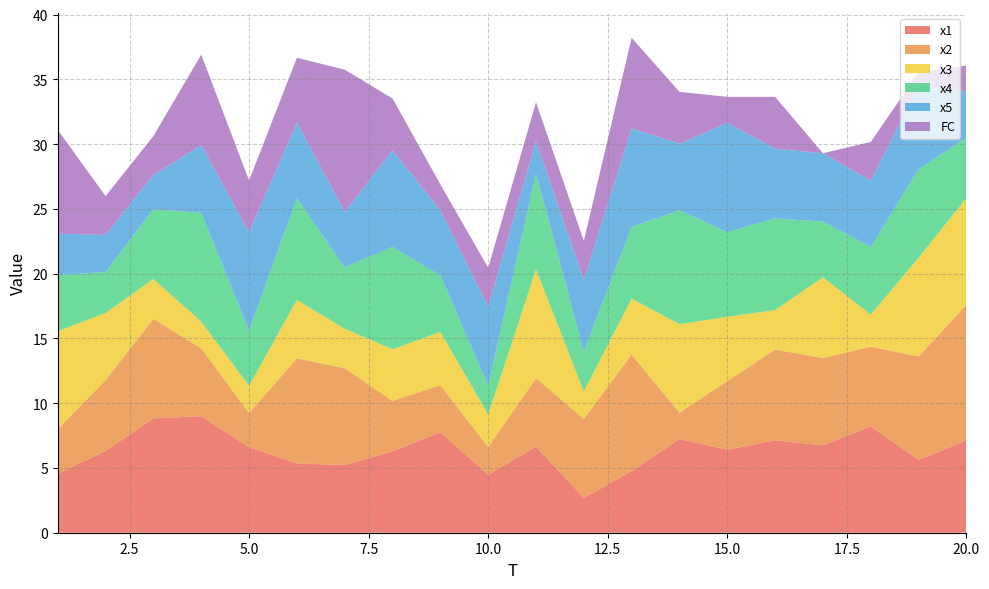

Reading right to left, extract all data points from this chart.

x1: 20=7.1	19=5.6	18=8.2	17=6.7	16=7.1	15=6.4	14=7.2	13=4.8	12=2.7	11=6.6	10=4.5	9=7.8	8=6.3	7=5.2	6=5.4	5=6.6	4=9.0	3=8.8	2=6.3	1=4.6
x2: 20=10.5	19=8.0	18=6.2	17=6.7	16=7.0	15=5.3	14=2.0	13=9.0	12=6.1	11=5.3	10=2.1	9=3.6	8=3.9	7=7.5	6=8.1	5=2.7	4=5.2	3=7.7	2=5.5	1=3.4
x3: 20=8.2	19=7.6	18=2.5	17=6.2	16=3.0	15=5.0	14=6.8	13=4.3	12=2.1	11=8.4	10=2.5	9=4.1	8=4.0	7=3.0	6=4.5	5=2.1	4=2.1	3=3.1	2=5.2	1=7.6
x4: 20=4.7	19=6.8	18=5.2	17=4.3	16=7.1	15=6.5	14=8.8	13=5.5	12=3.1	11=7.4	10=2.2	9=4.4	8=7.9	7=4.7	6=7.8	5=4.2	4=8.4	3=5.4	2=3.2	1=4.3
x5: 20=3.6	19=6.5	18=5.1	17=5.3	16=5.4	15=8.4	14=5.1	13=7.6	12=5.5	11=2.5	10=6.1	9=5.0	8=7.4	7=4.3	6=5.9	5=7.6	4=5.2	3=2.7	2=2.9	1=3.2
FC: 20=2.0	19=1.0	18=3.0	17=0.0	16=4.0	15=2.0	14=4.0	13=7.0	12=3.0	11=3.0	10=3.0	9=2.0	8=4.0	7=11.0	6=5.0	5=4.0	4=7.0	3=3.0	2=3.0	1=8.0